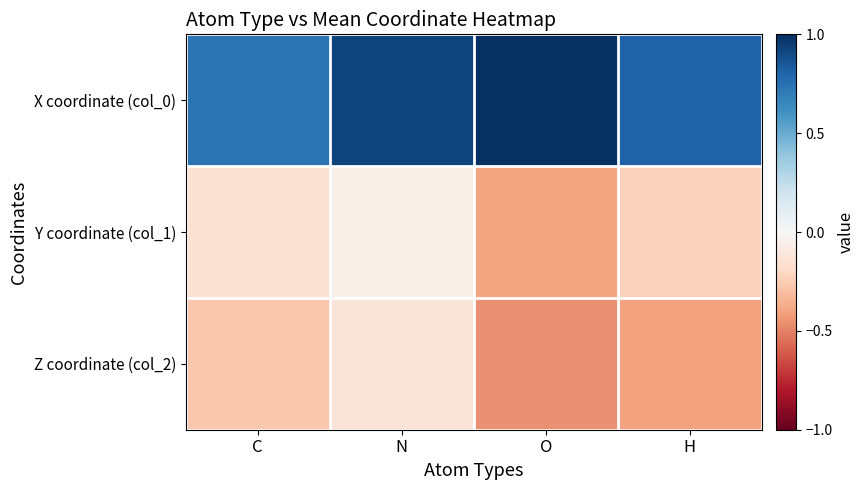

At which category is the sum across all series the highest?

N